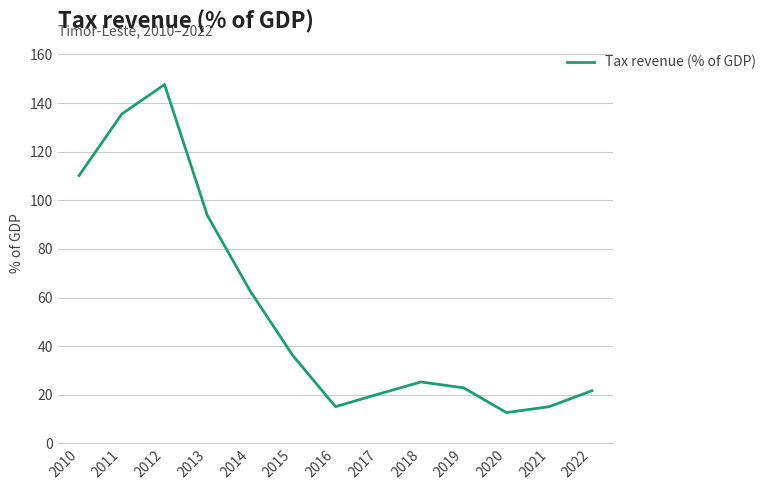

What is the greatest value displayed?

147.6